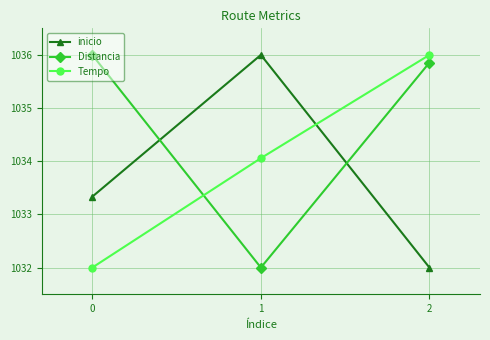

List the labels in order of Tempo value, largest first.

2, 1, 0